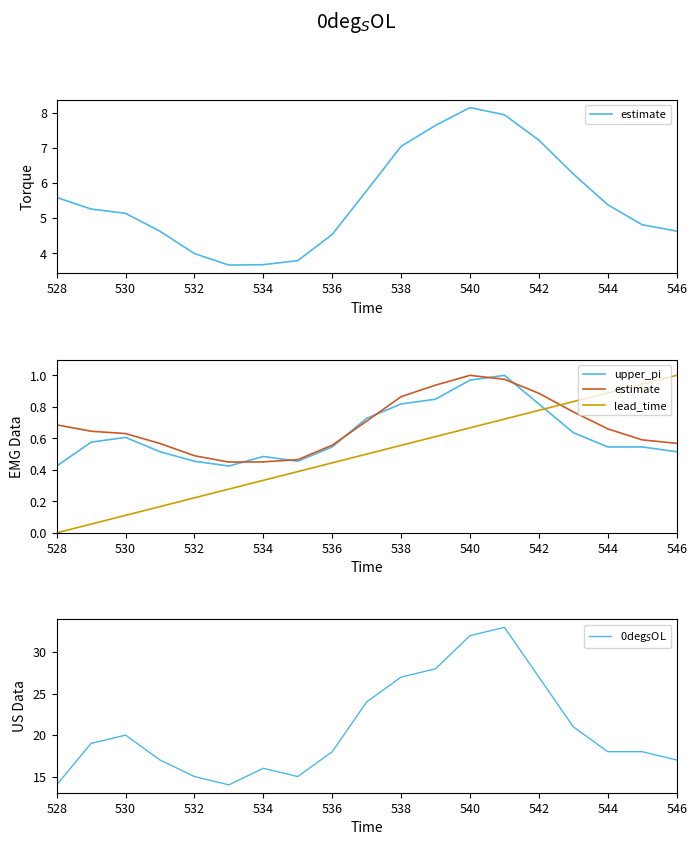

Count the number of categories in the chart.

19